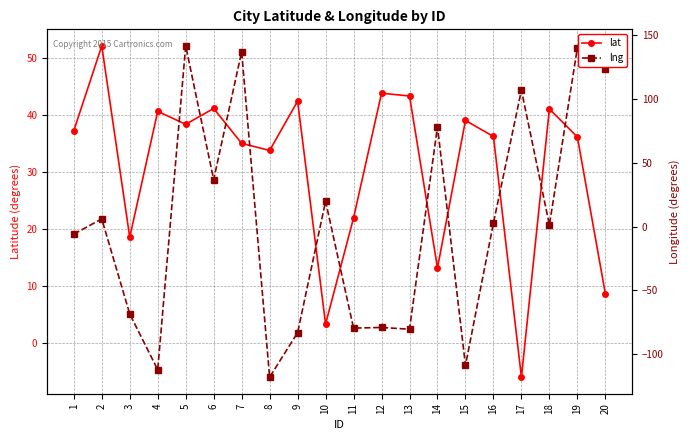

Rank the categories by lat value from highest to lowest.

2, 12, 13, 9, 6, 18, 4, 15, 5, 1, 16, 19, 7, 8, 11, 3, 14, 20, 10, 17